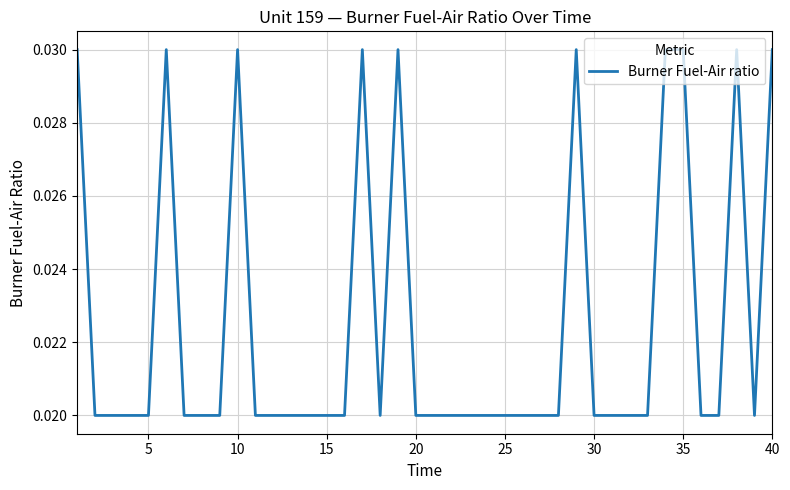

Is this an area chart (filled region under the line)?

No